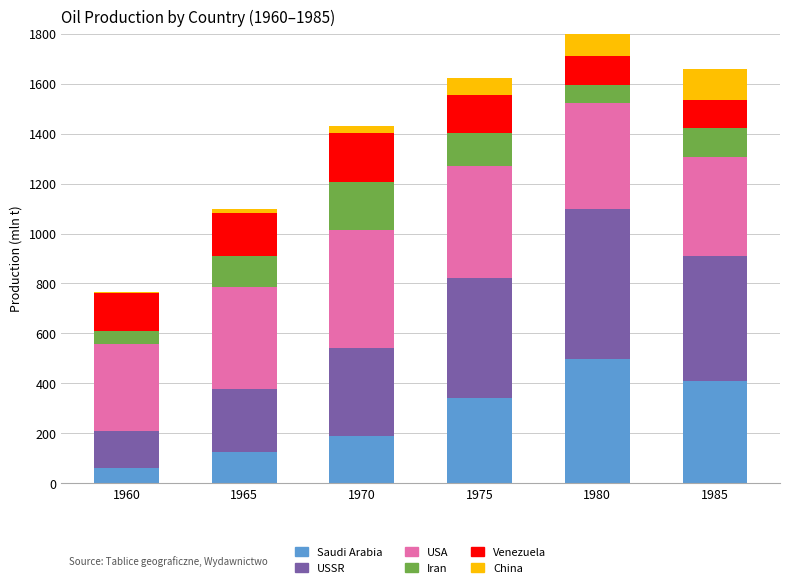

At which label does Saudi Arabia reach its peak?

1980